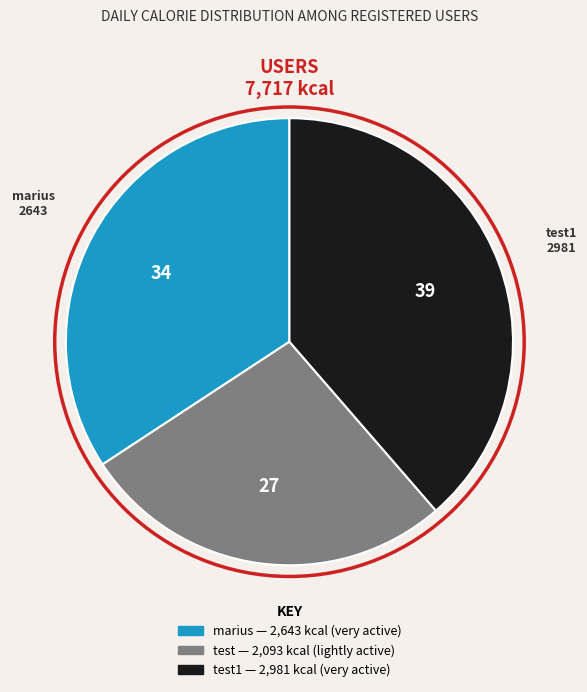

Count the number of slices in the pie.

3